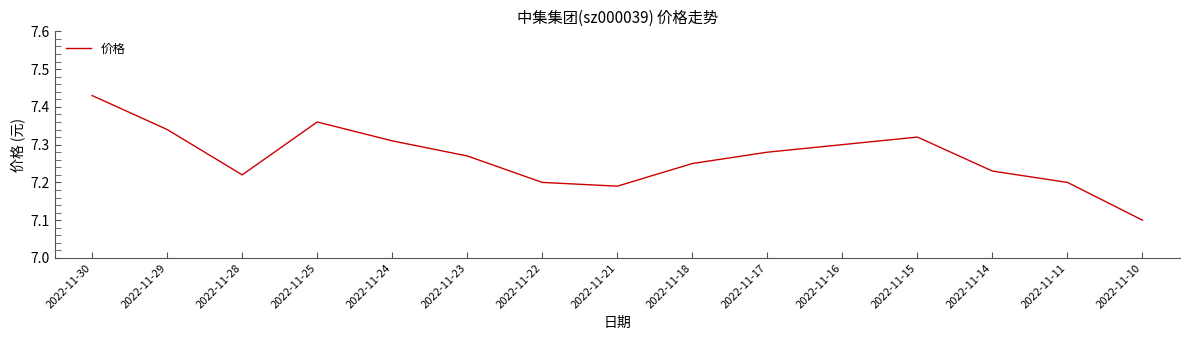

How many series are shown in this chart?

1